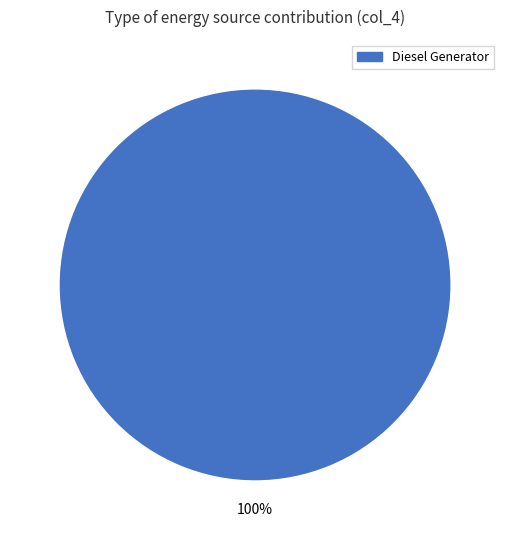

What is the majority slice?

Diesel Generator